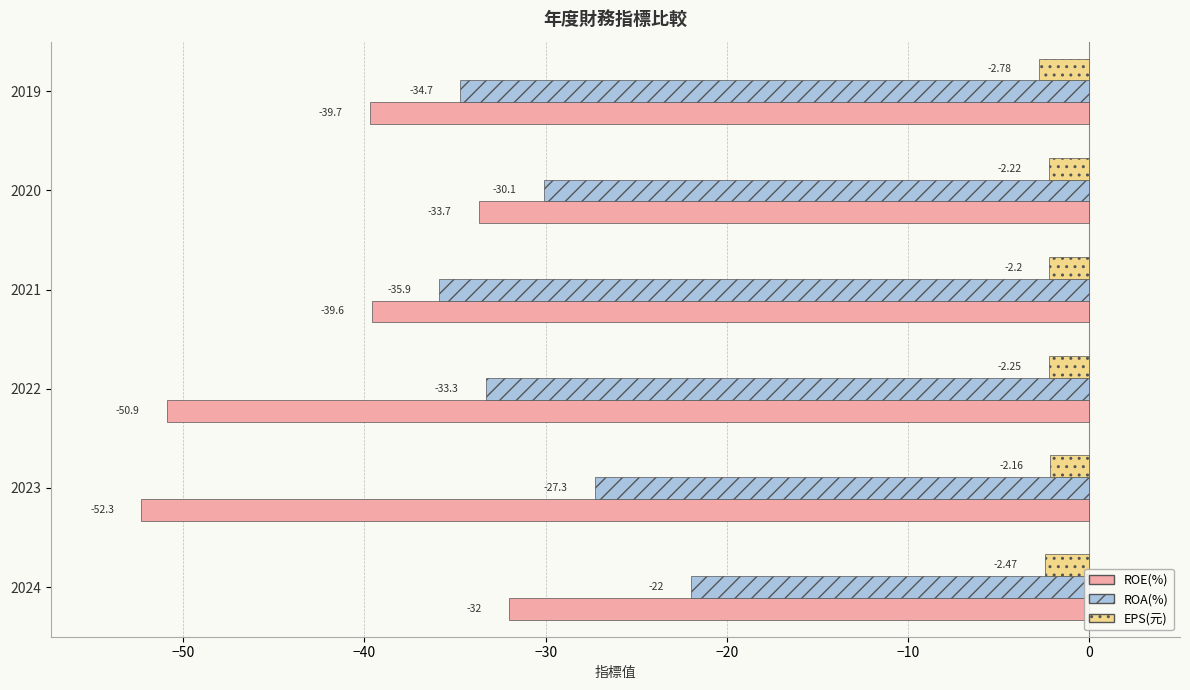

At 2020, list the series in order from largest to smallest.

EPS(元), ROA(%), ROE(%)